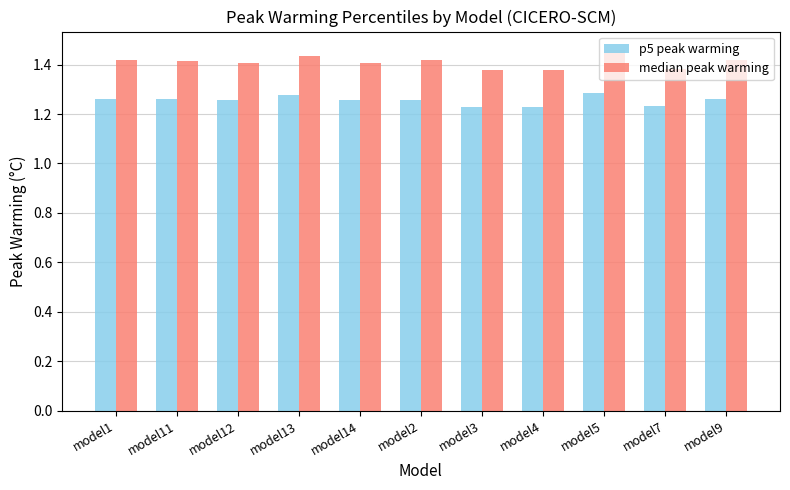

How many bars are there in total?

22